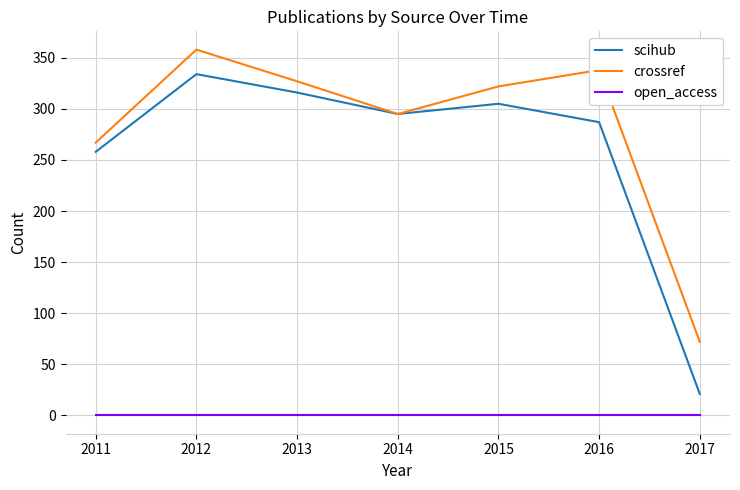

How many interior local peaks does the scihub series have?

2